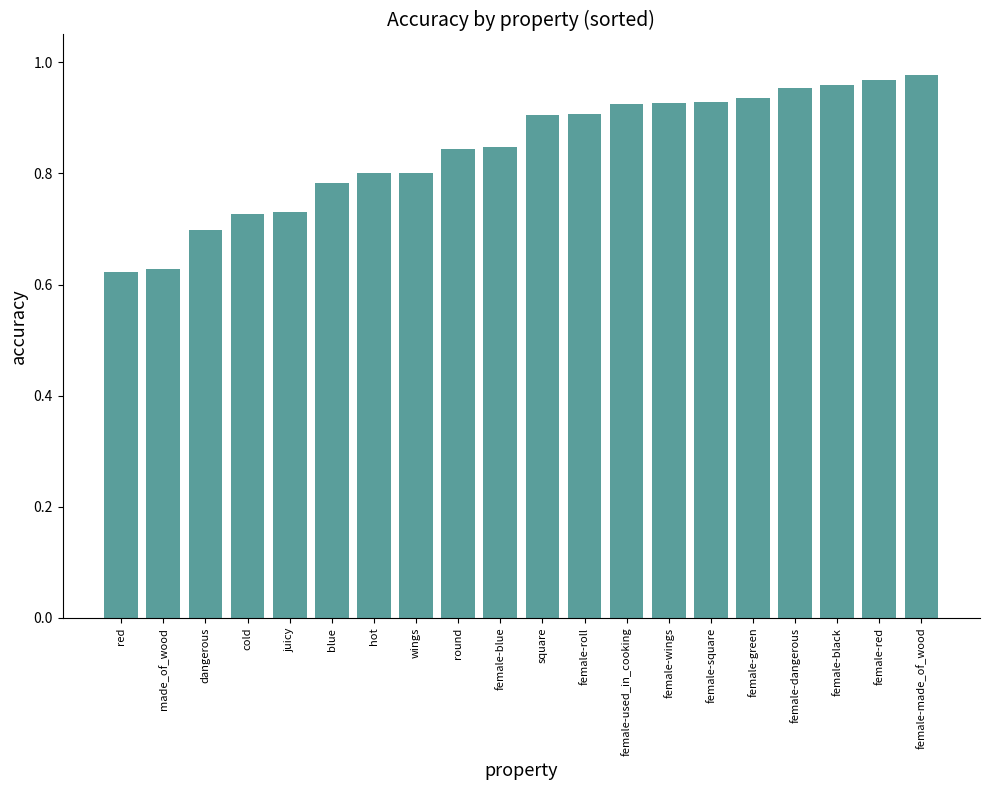

What is the difference between the values at female-black and juicy?

0.2